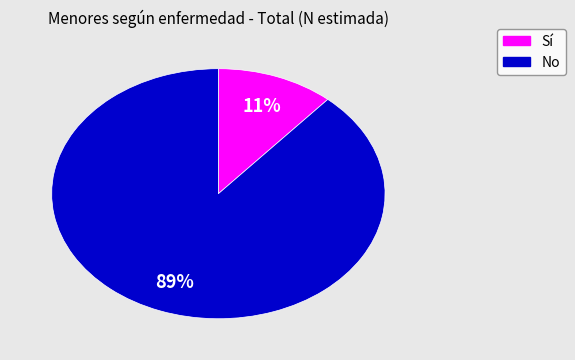

To the nearest percent, what portion does Sí represent?

11%